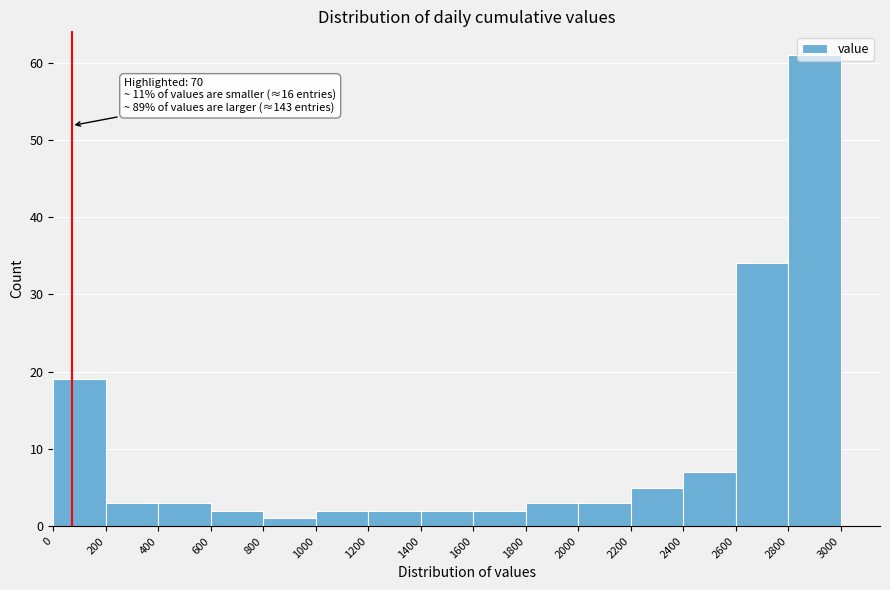

Which range on the x-axis has the tallest bar?

2800 to 3000